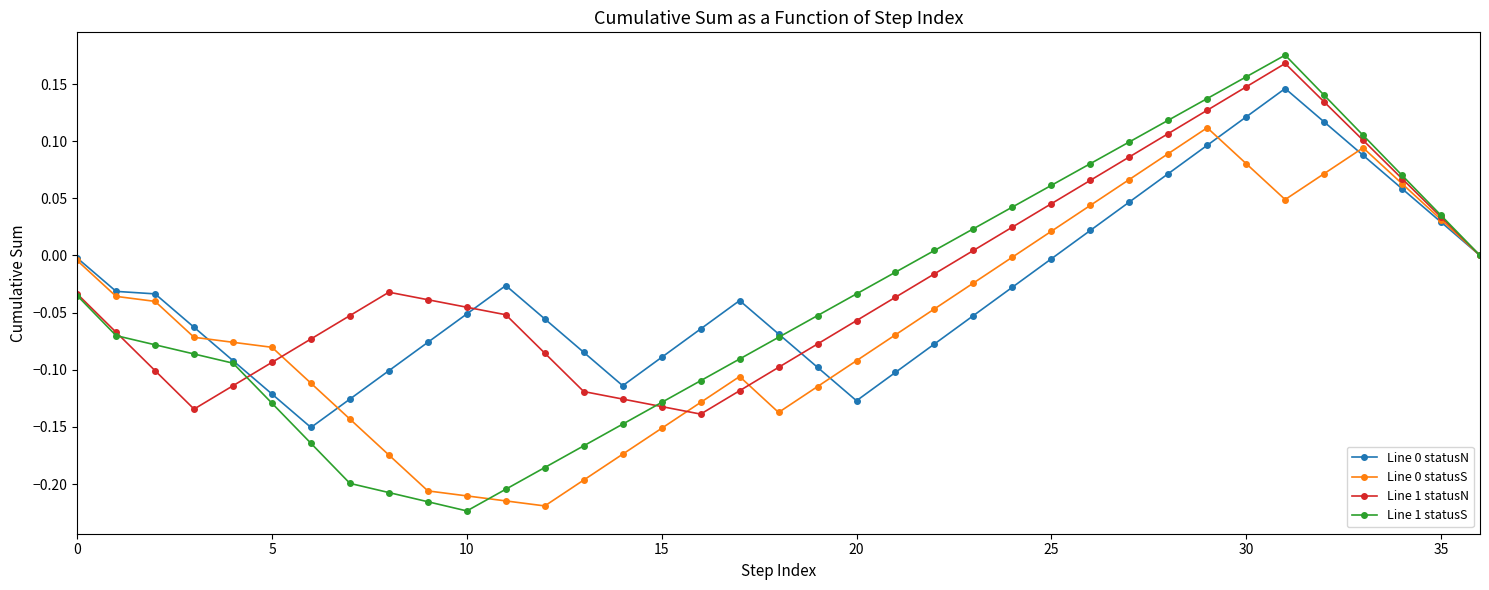

Which series has the largest range (max minus min)?

Line 1 statusS